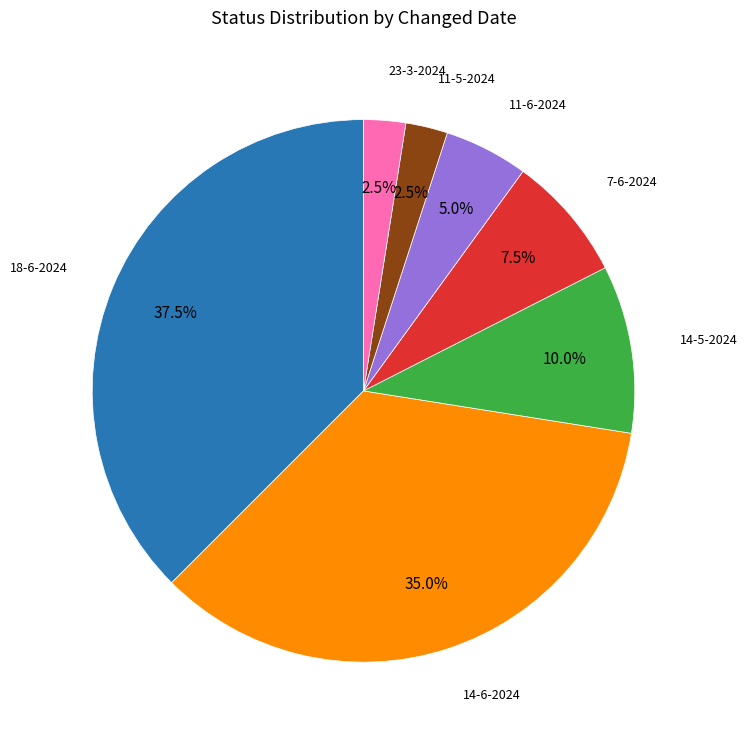

Is there any slice that represents more than half of the pie?

No